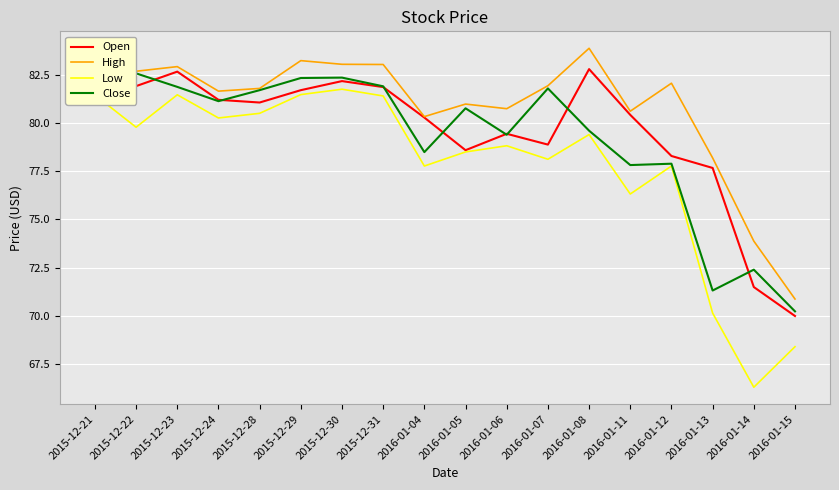

True or false: Low and High cross at least once.

False